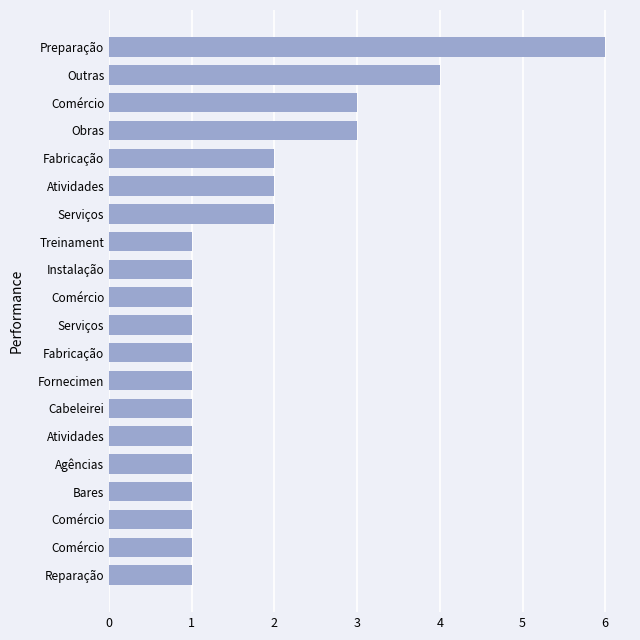

Rank the categories by value from highest to lowest.

19, 18, 16, 17, 13, 14, 15, 0, 1, 2, 3, 4, 5, 6, 7, 8, 9, 10, 11, 12